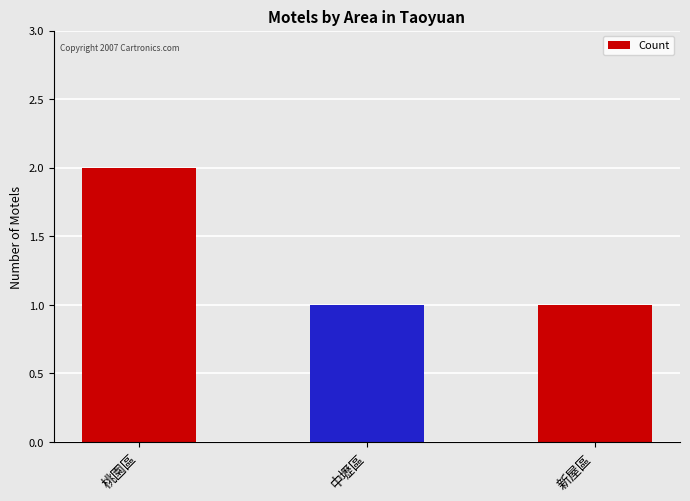

What is the label of the 2nd bar from the left?

中壢區